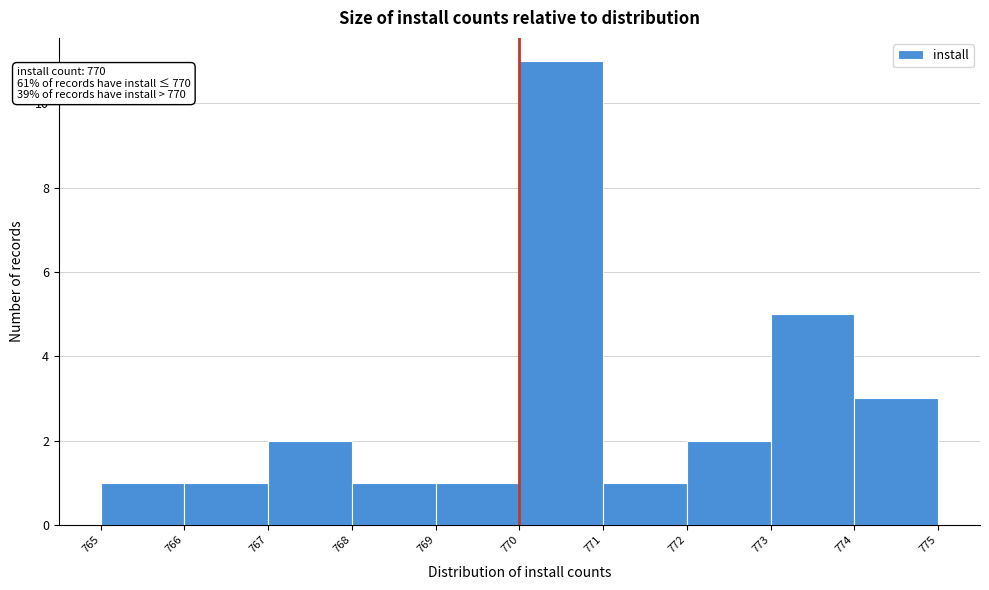

Which range on the x-axis has the tallest bar?

770 to 771